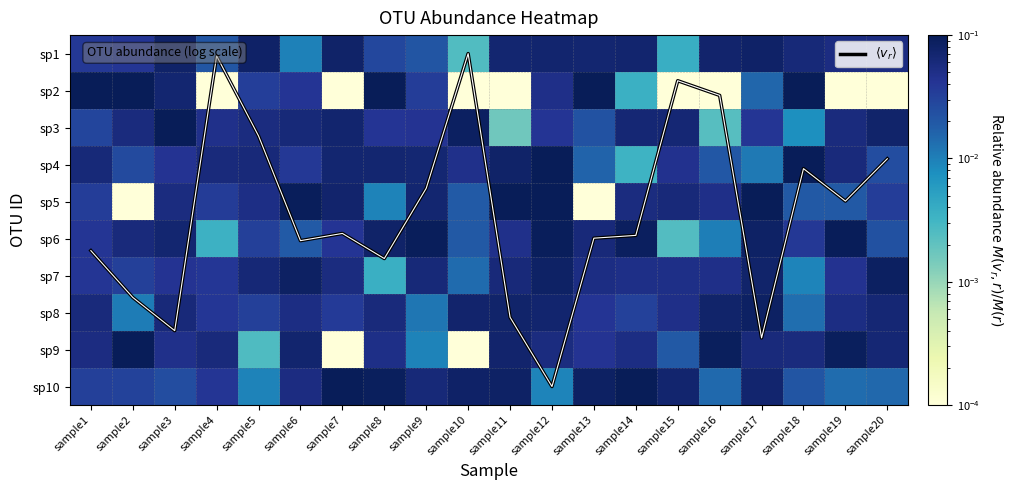

List the labels in order of sp6 value, smallest first.

sample15, sample4, sample16, sample6, sample10, sample20, sample5, sample18, sample1, sample7, sample11, sample2, sample13, sample3, sample8, sample17, sample14, sample12, sample9, sample19